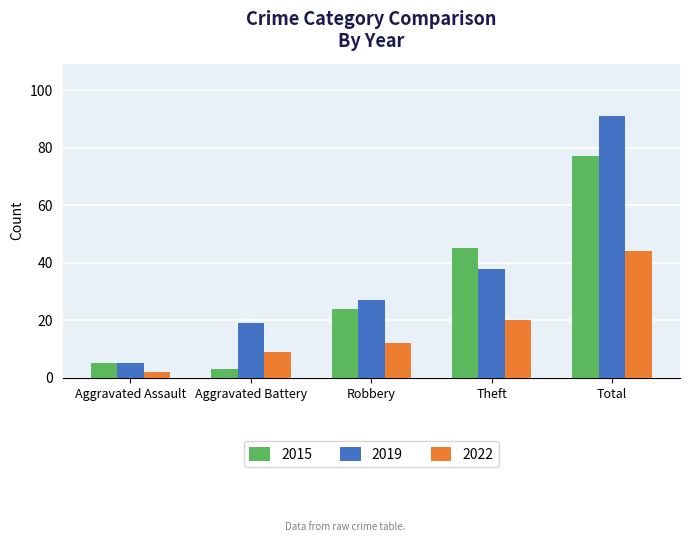

What is the greatest value displayed?

91